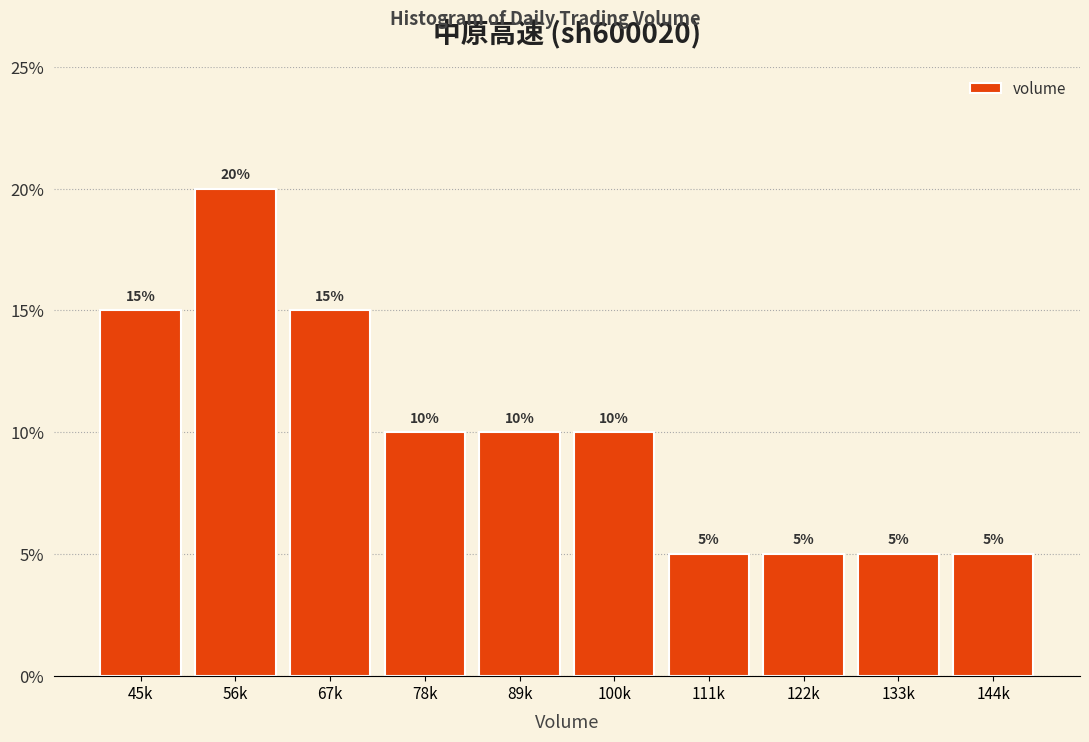

Reading left to right, list all the values displayed in this chart.

45k=15	56k=20	67k=15	78k=10	89k=10	100k=10	111k=5	122k=5	133k=5	144k=5